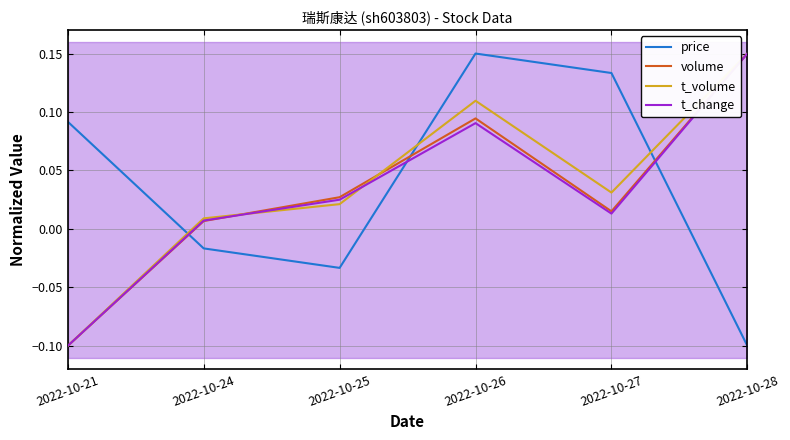

Rank the categories by t_volume value from lowest to highest.

2022-10-21, 2022-10-24, 2022-10-25, 2022-10-27, 2022-10-26, 2022-10-28